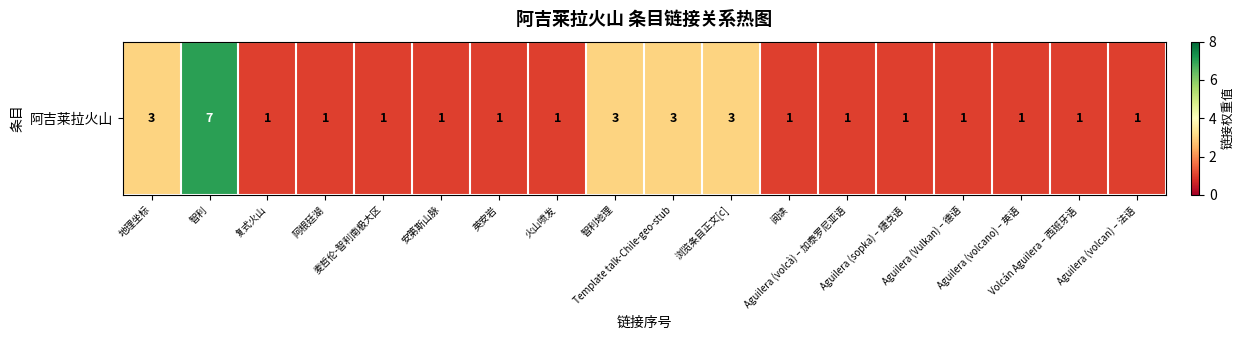

True or false: the data shows 10 at 智利.

False